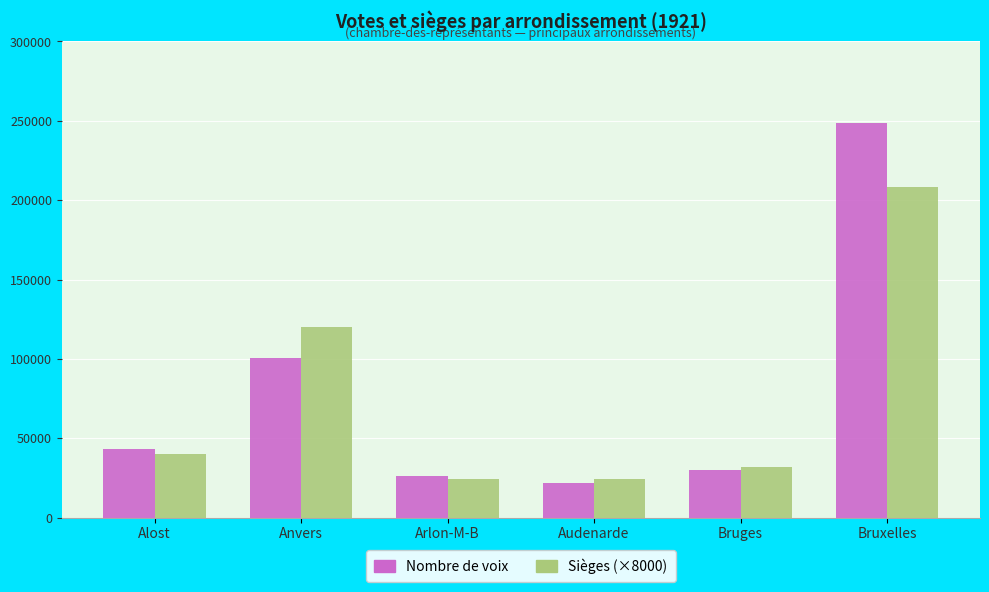

Rank the series by their maximum value, from highest to lowest.

Nombre de voix, Sièges (×8000)